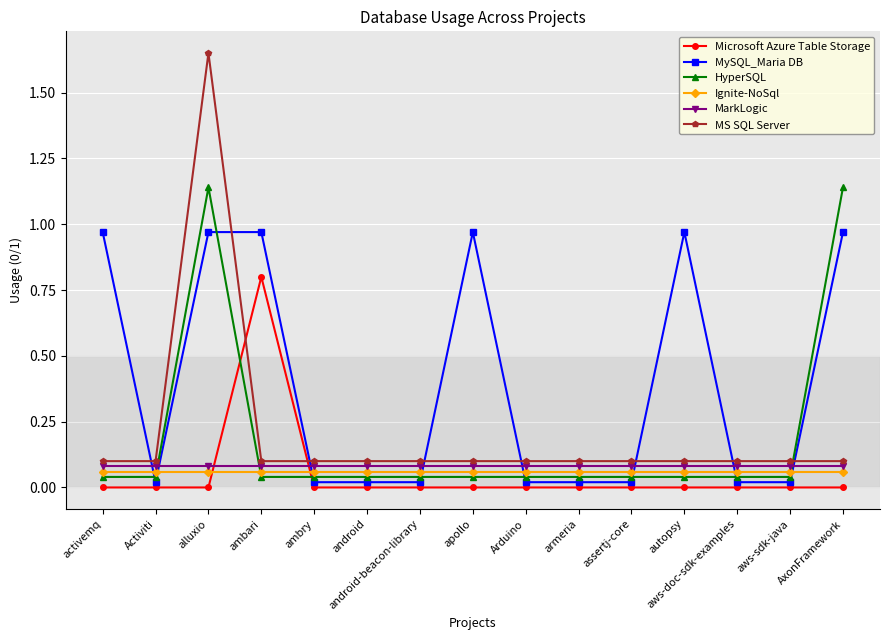

Which series has the widest spread of values?

MS SQL Server